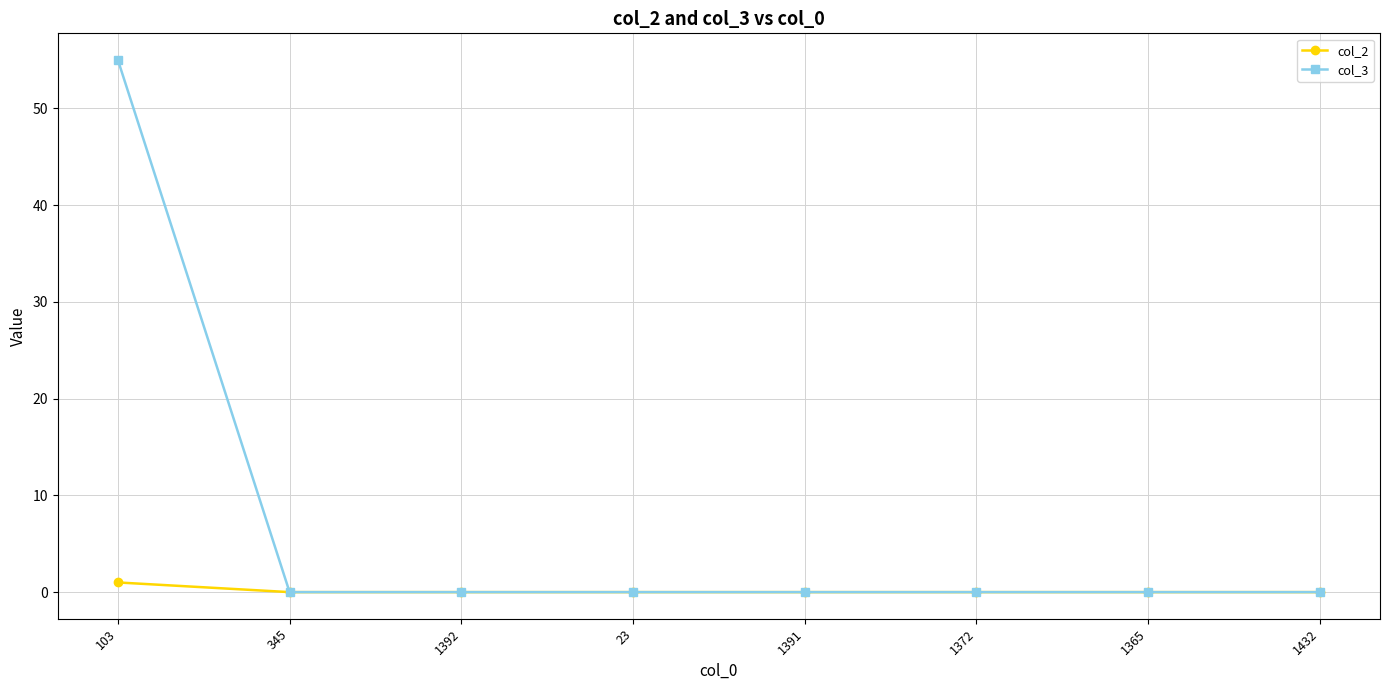

What is the label of the 5th point from the right?

23